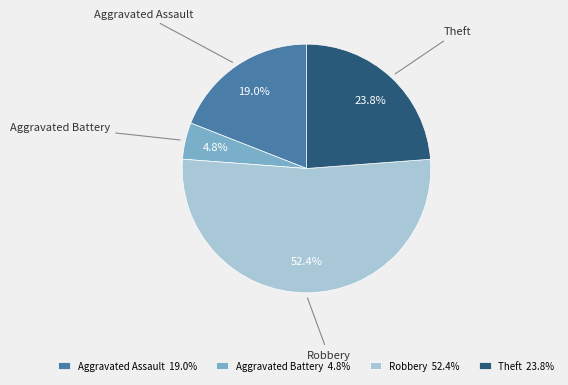

Which has a higher value, Robbery or Aggravated Battery?

Robbery